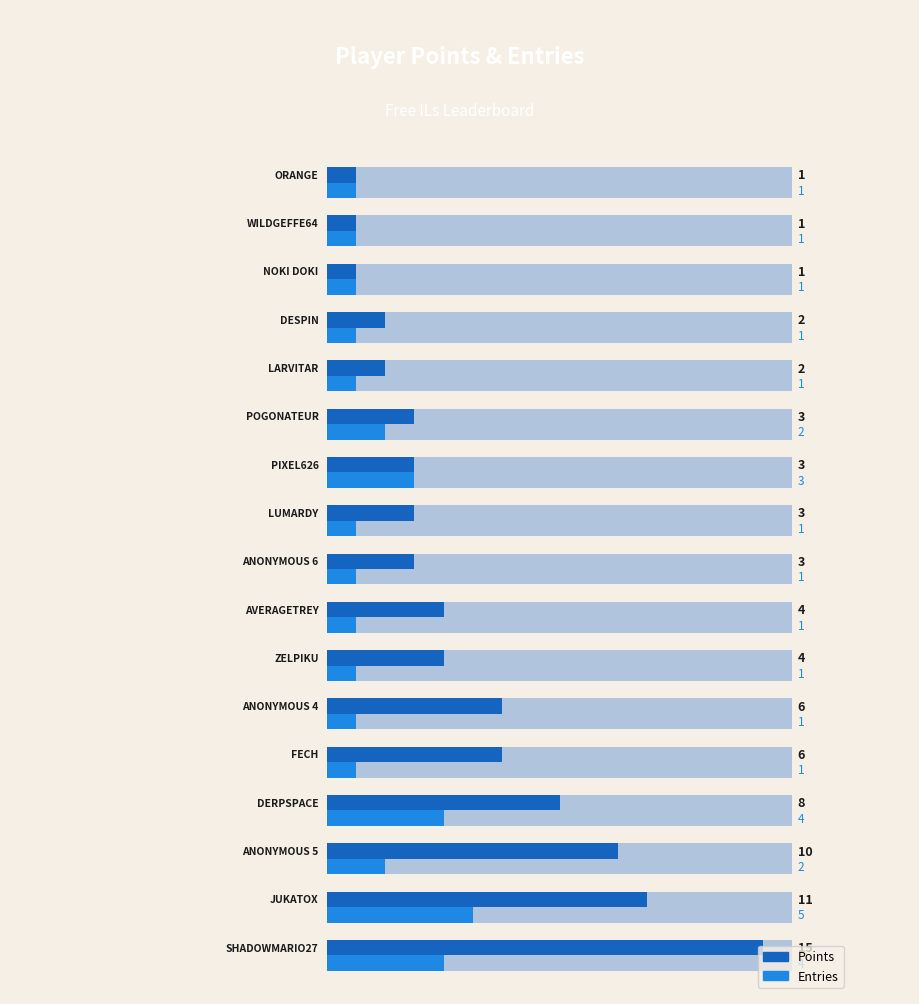

Which series has the largest range (max minus min)?

Points